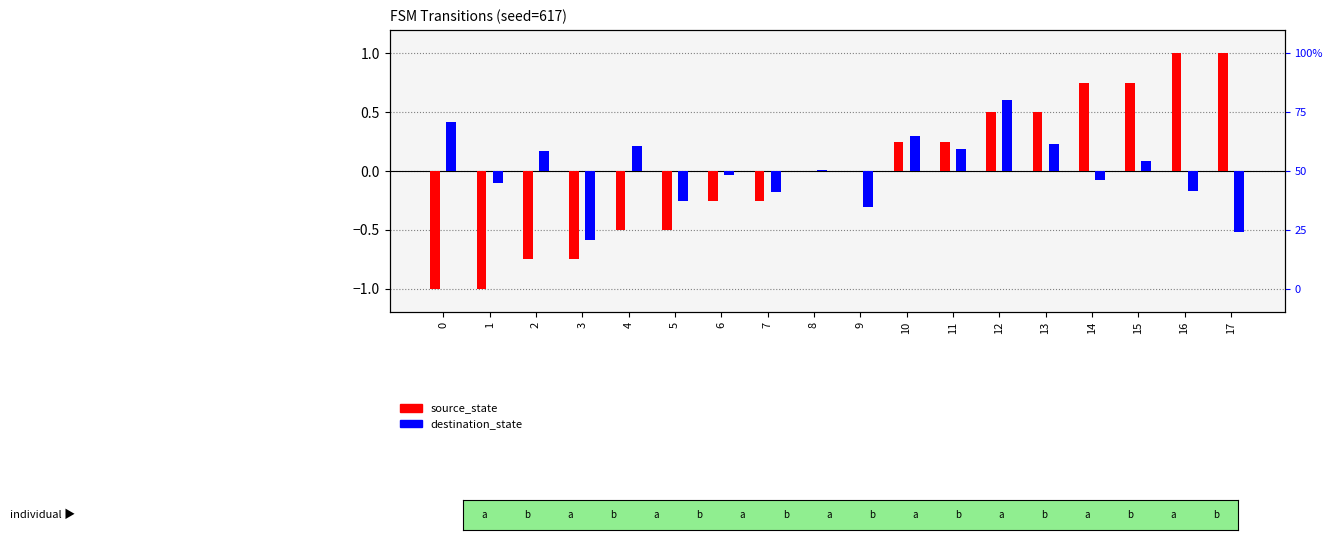

Count the source_state values in the range 0 to 1.

10